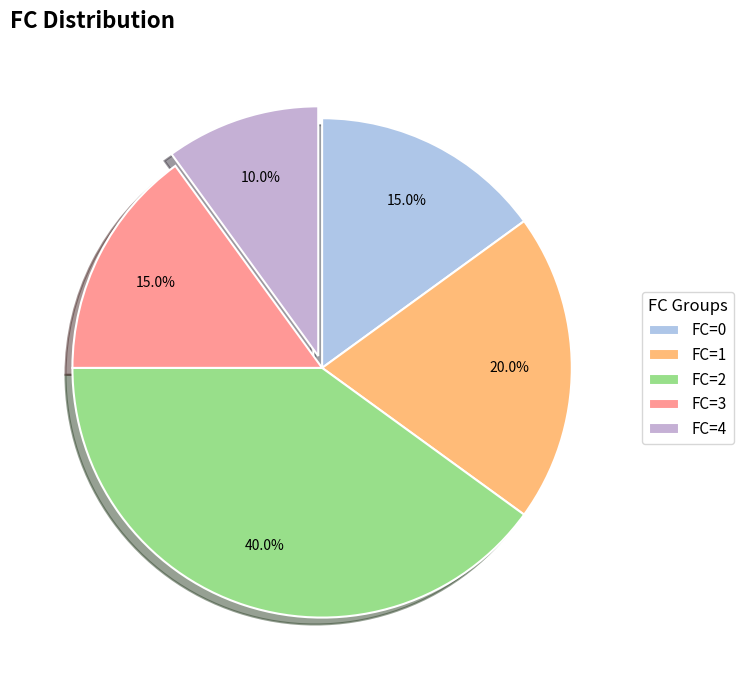

Rank the categories by value from lowest to highest.

FC=4, FC=0, FC=3, FC=1, FC=2